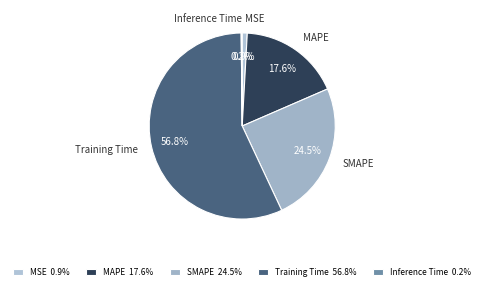

The MSE slice represents 11% of the pie. True or false?

False